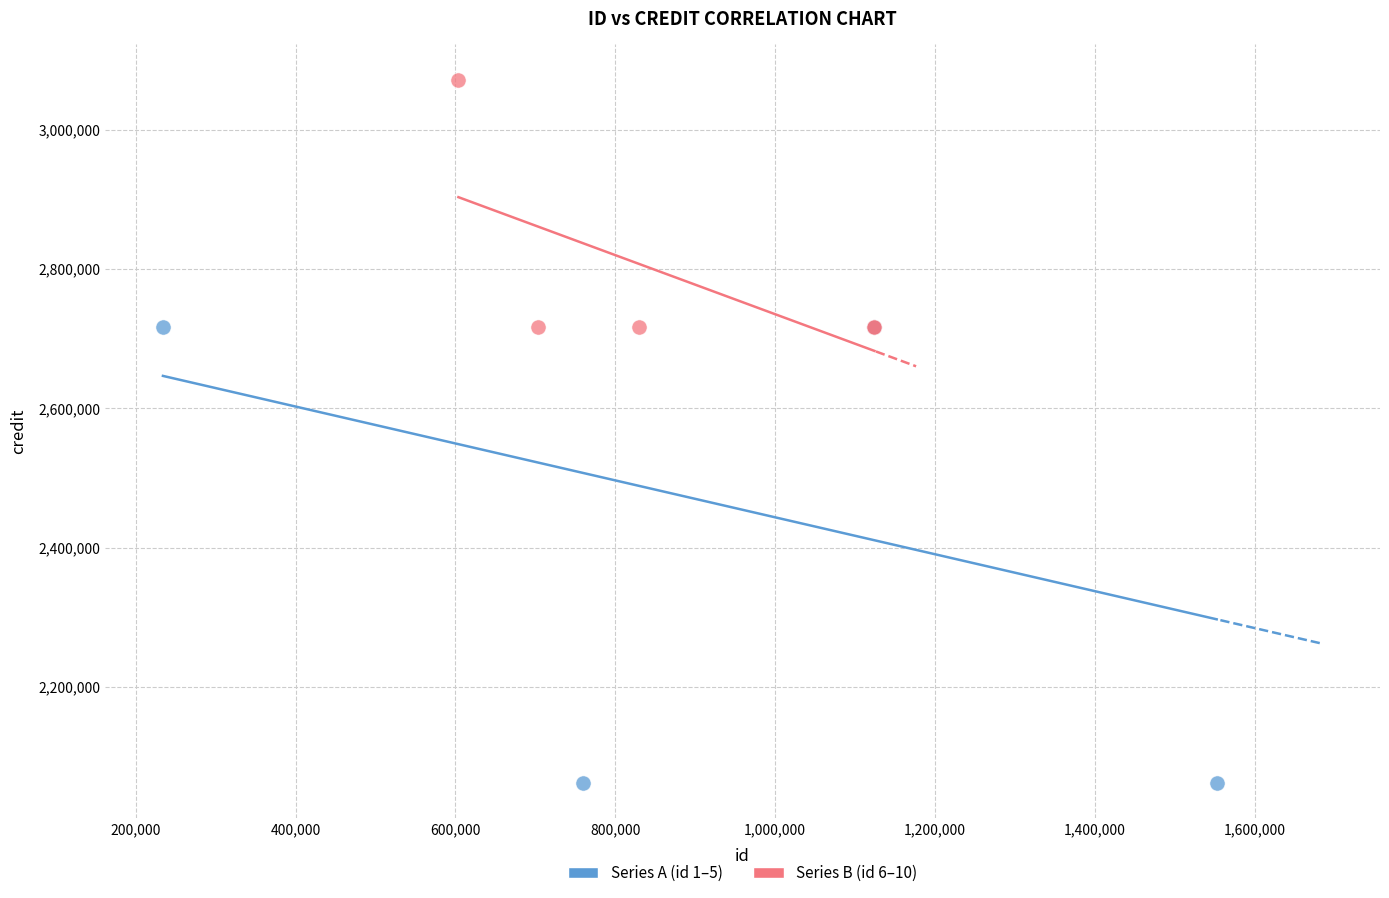

Which series contains the highest Y value?

Series B (id 6–10)